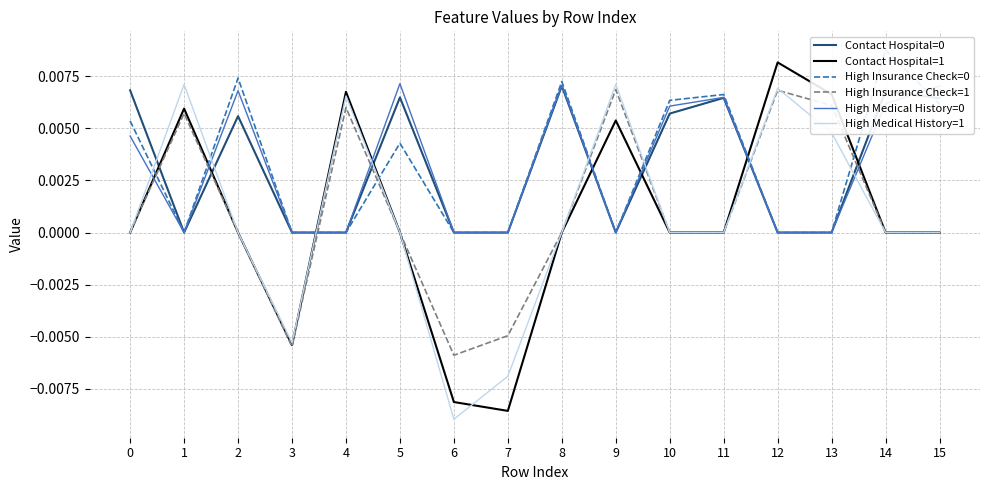

Which series changed the most between 8 and 10?

Contact Hospital=0